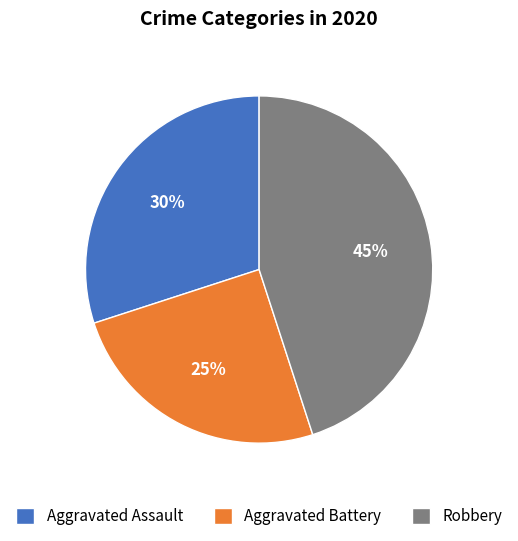

To the nearest percent, what is the combined percentage of Aggravated Assault and Robbery?

75%